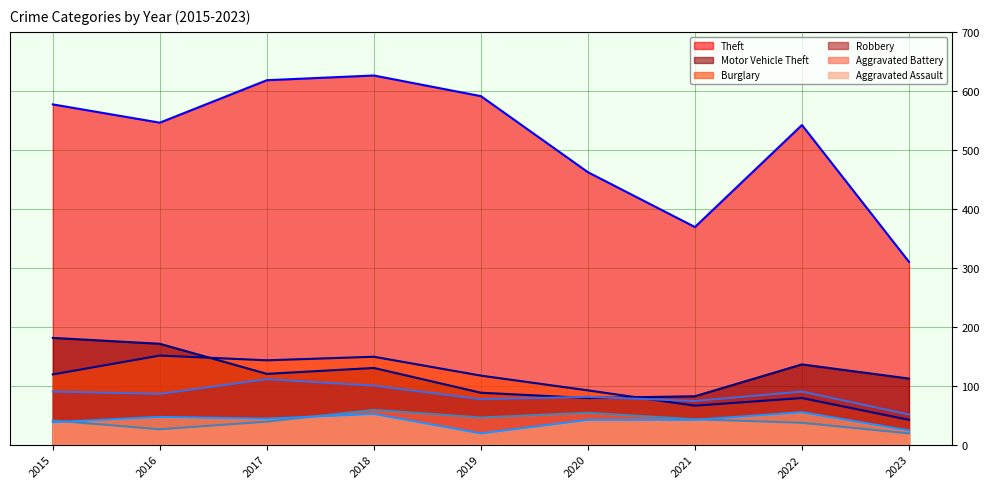

Where does the Theft (trend) series first go above 546?

2015